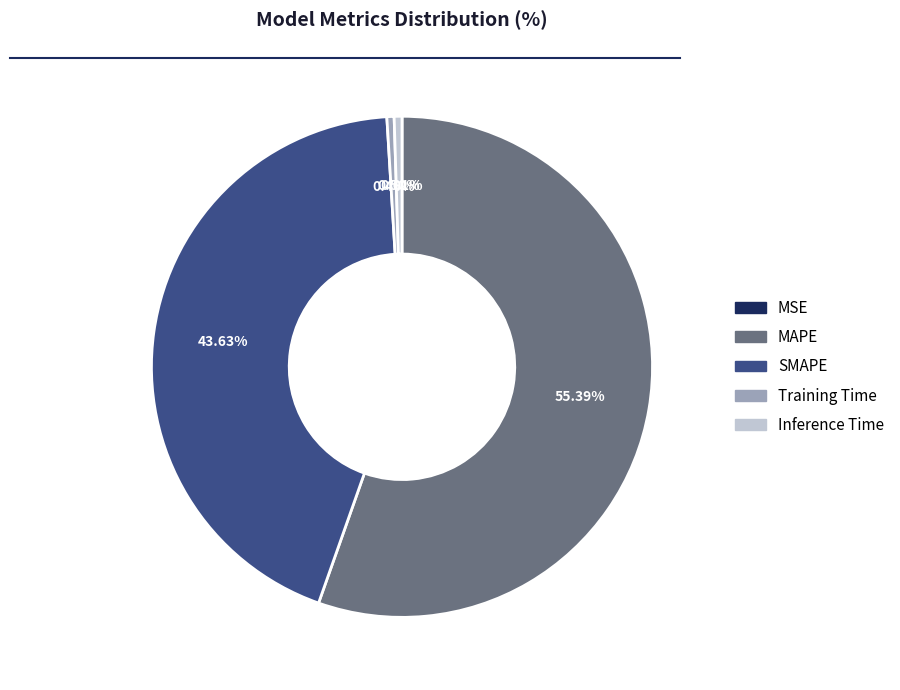

Is there any slice that represents more than half of the pie?

Yes